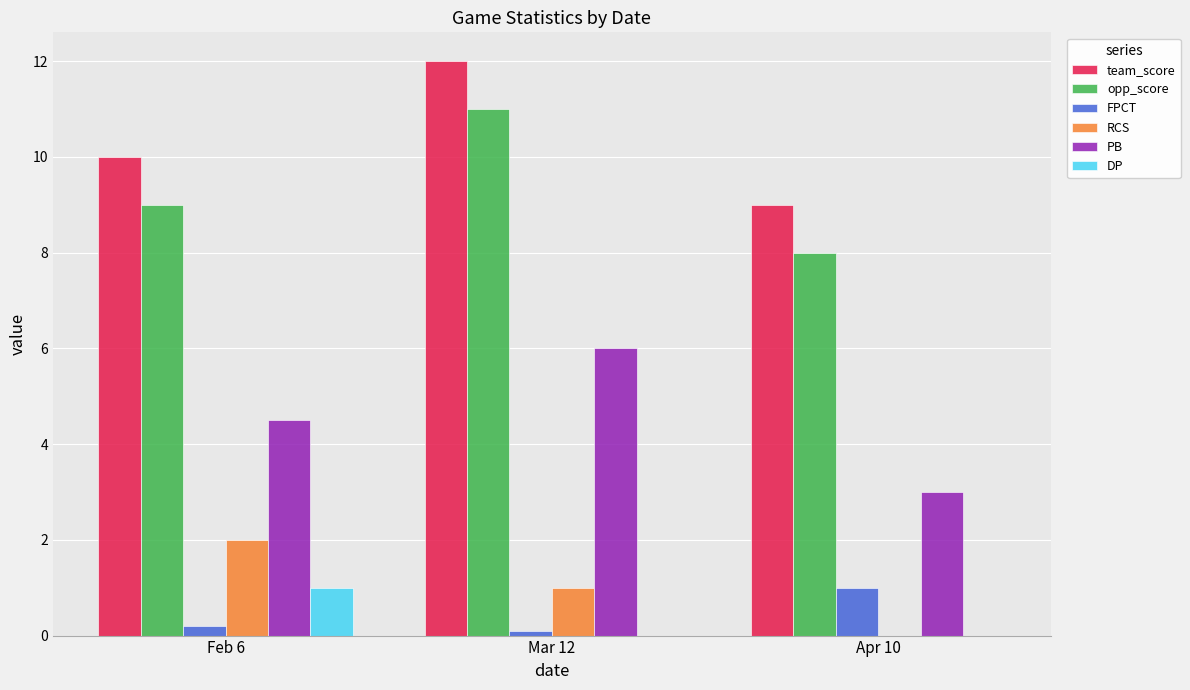

How many DP values are between 0 and 1?

3